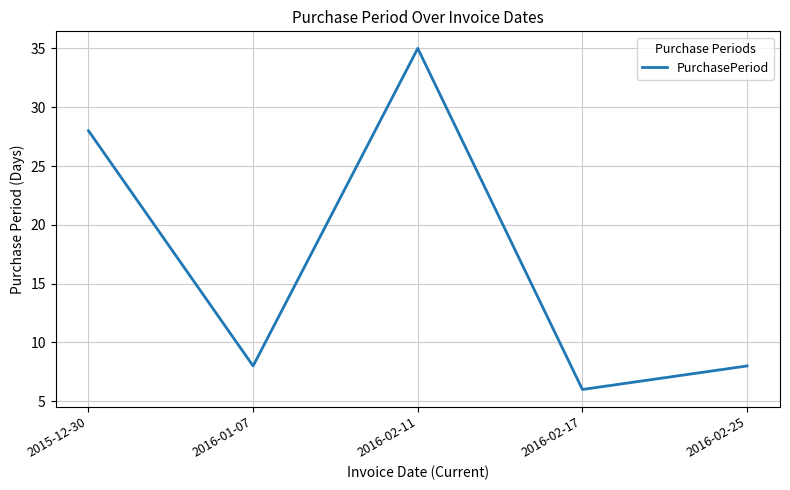

What position from the right is 2015-12-30?

5